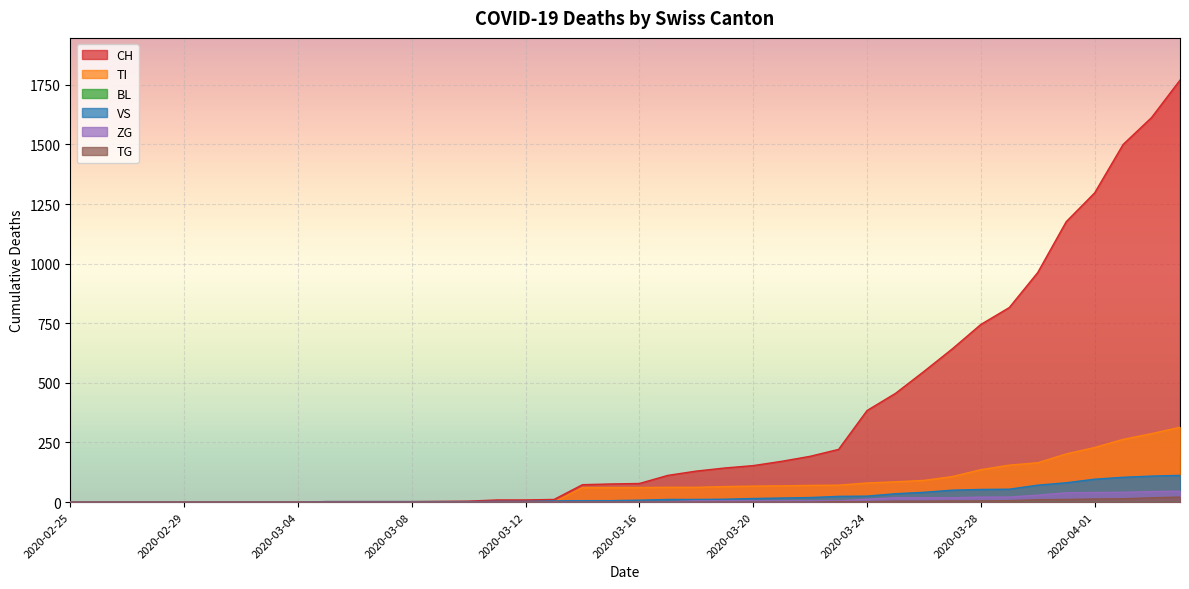

True or false: TI has a value of 229 at 2020-04-01.

True